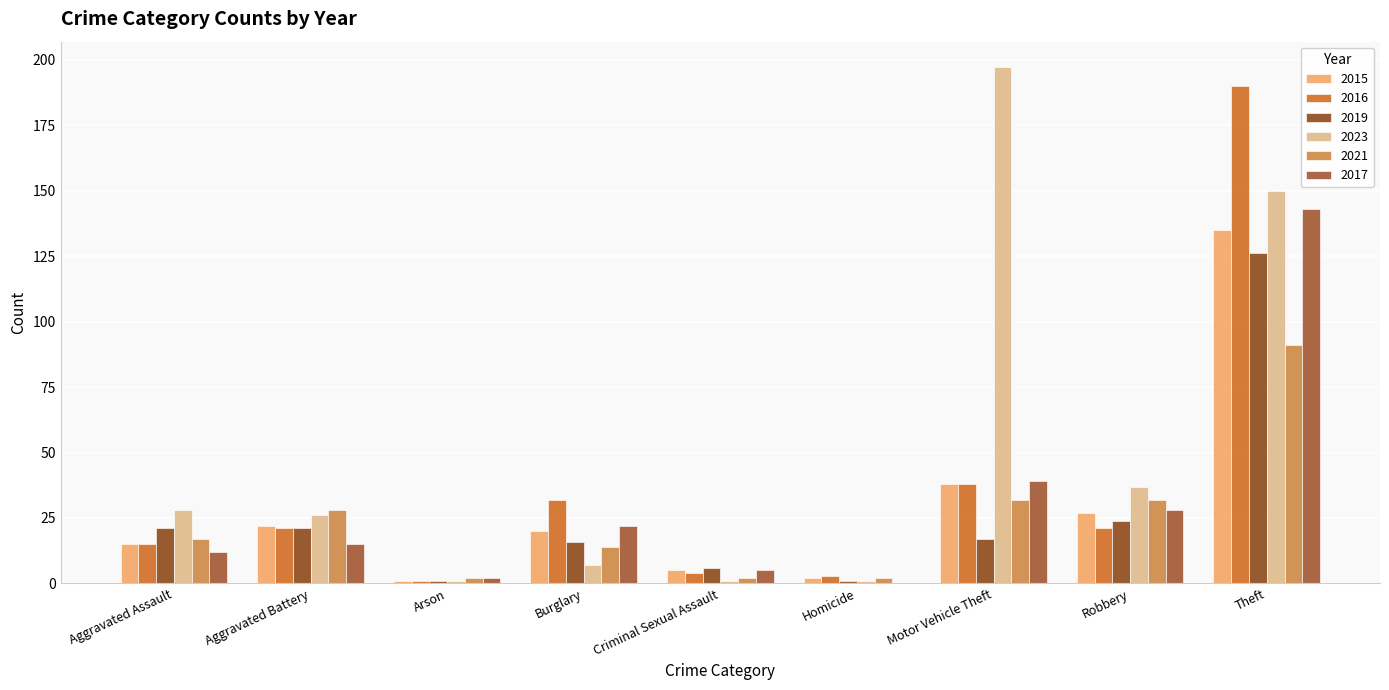

What is the label of the 9th bar from the left?

Theft